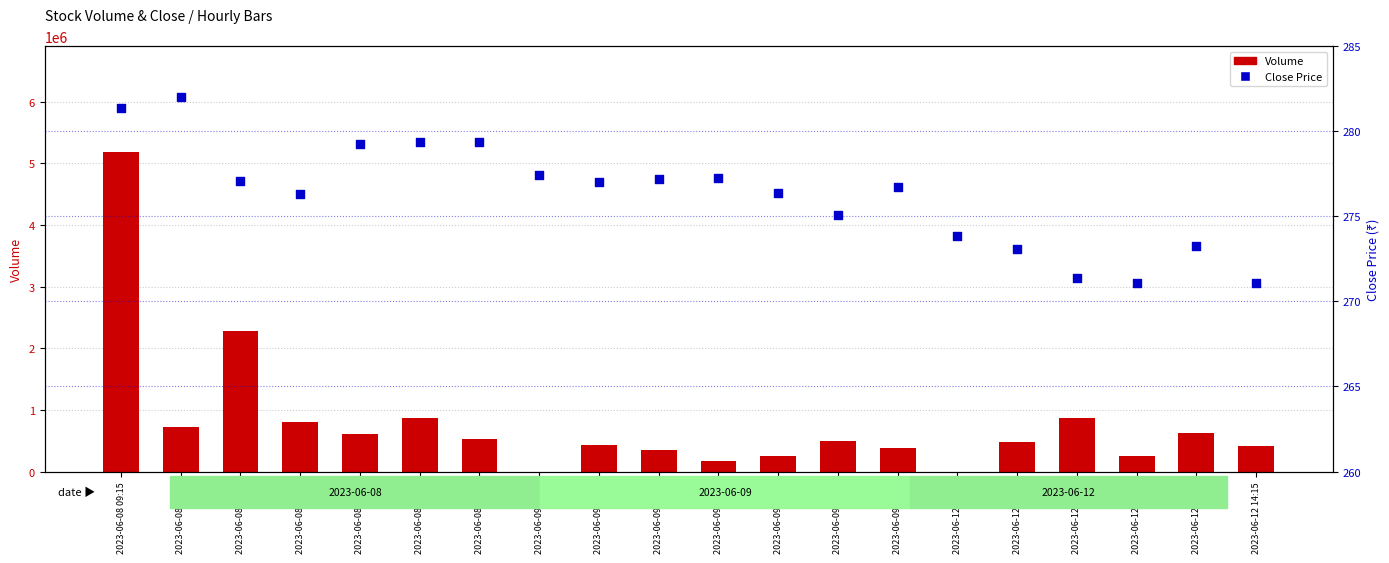

Which series contains the highest Y value?

Volume